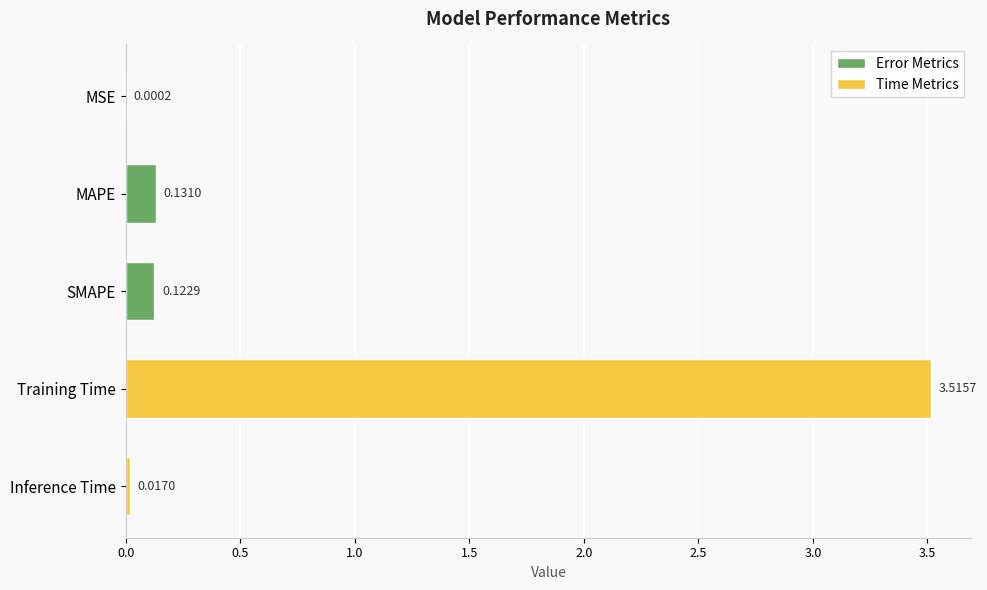

What is the maximum value shown in the chart?

3.5